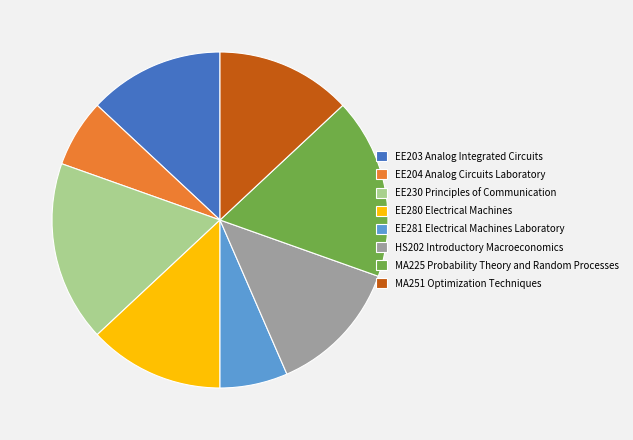

Between EE281 Electrical Machines Laboratory and MA251 Optimization Techniques, which is larger?

MA251 Optimization Techniques